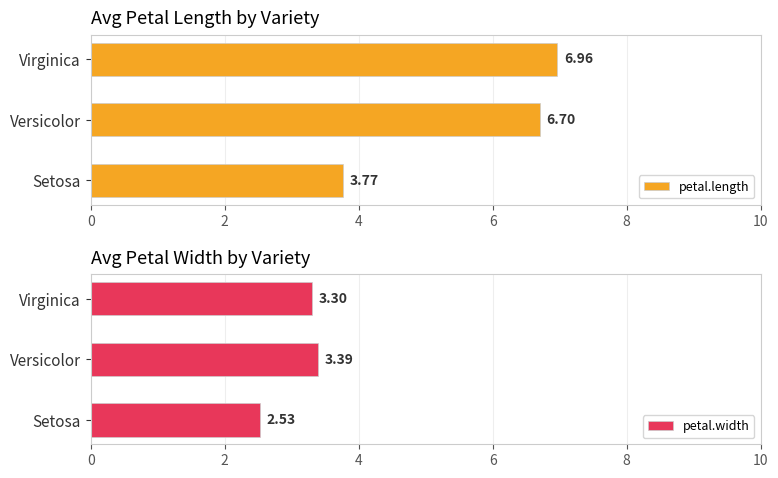

What are all the series names shown in the legend?

petal.length, petal.width